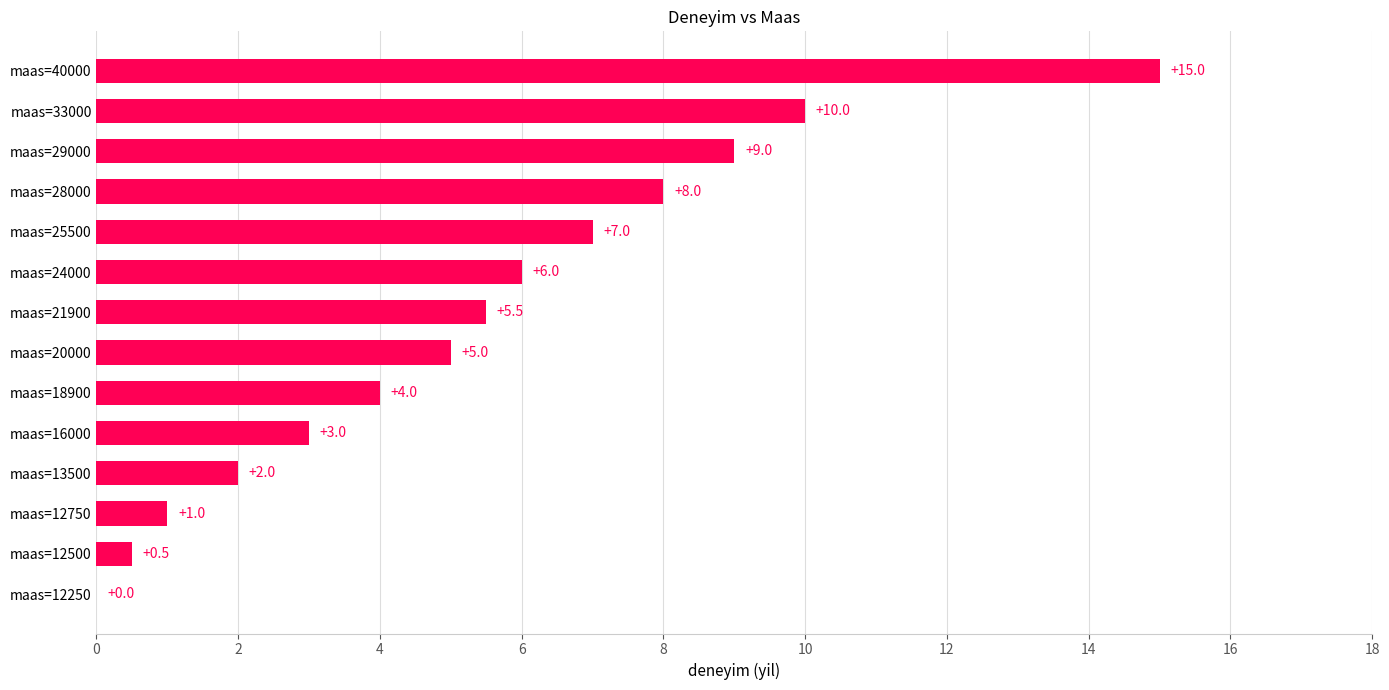

How many distinct data groups are displayed?

1